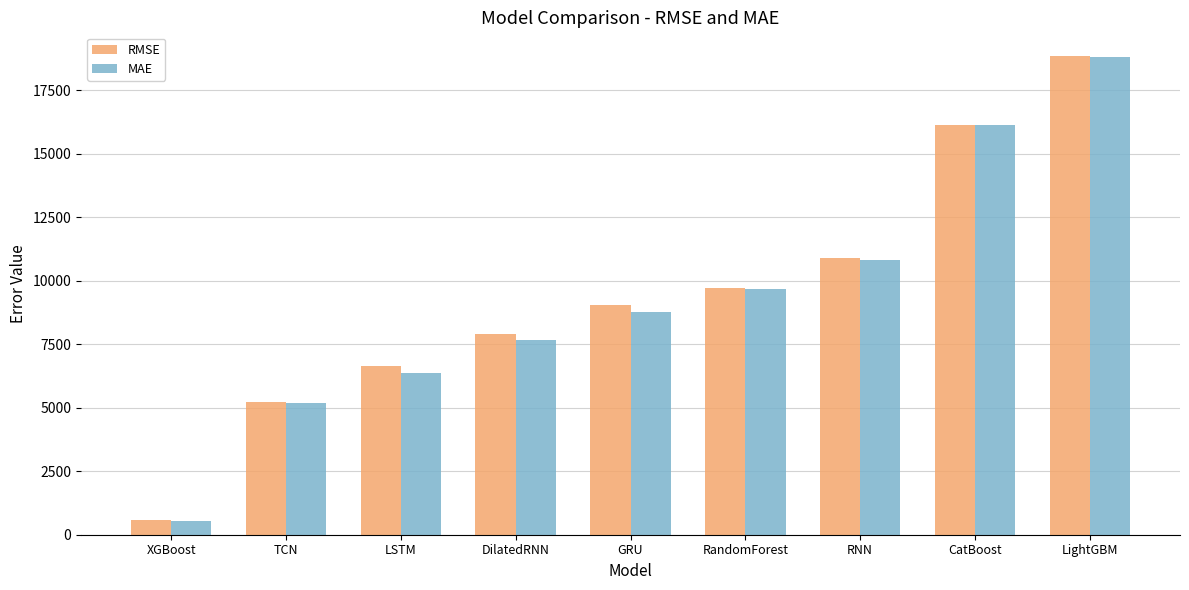

Which series changed the most between RandomForest and RNN?

RMSE